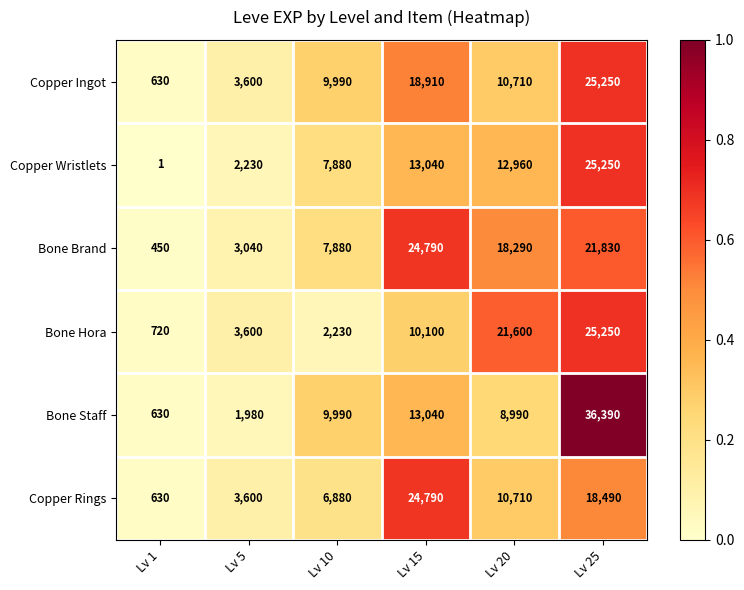

What is the total value across all series at Lv 25?

152460